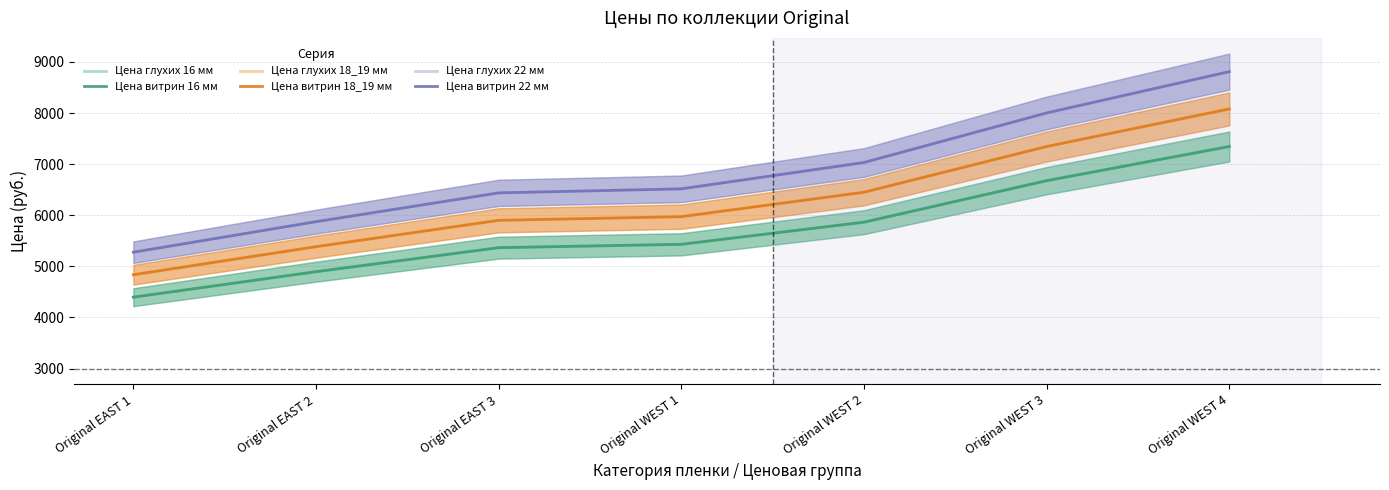

How many lines are shown in the chart?

6